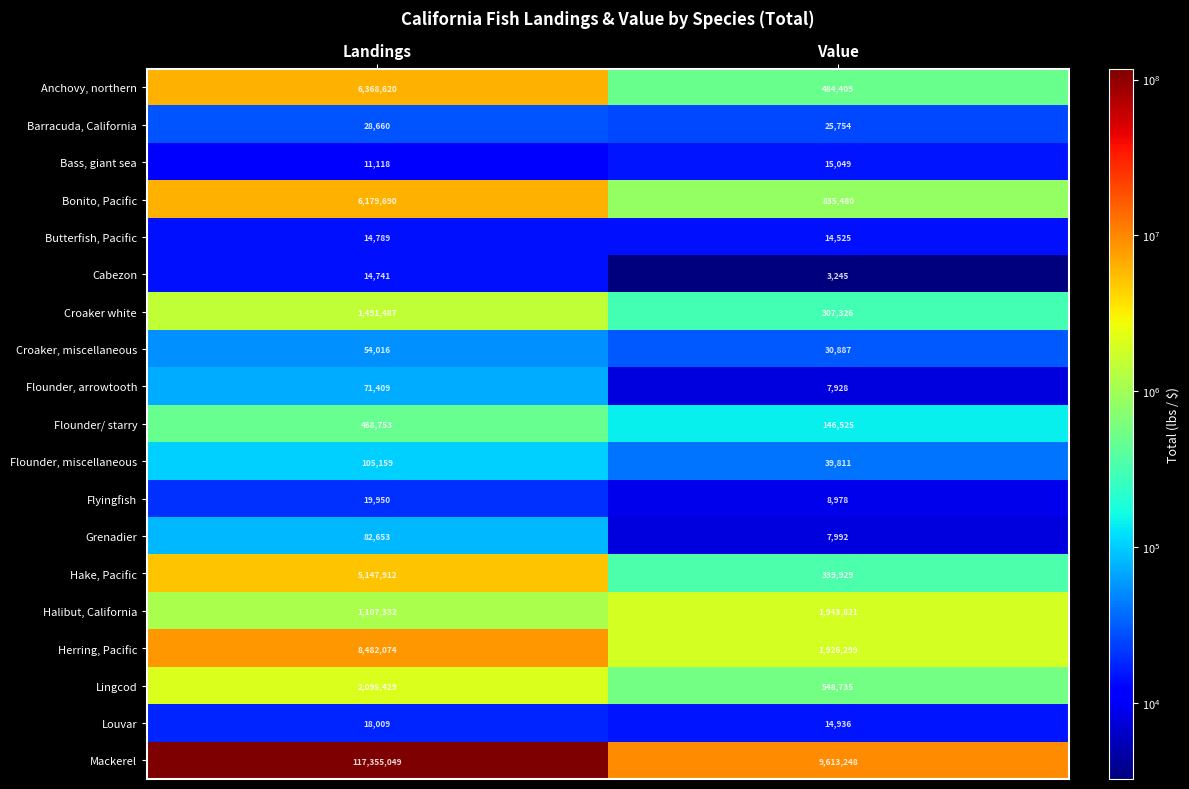

Is it true that Flounder/ starry equals 206349 at Value?

False